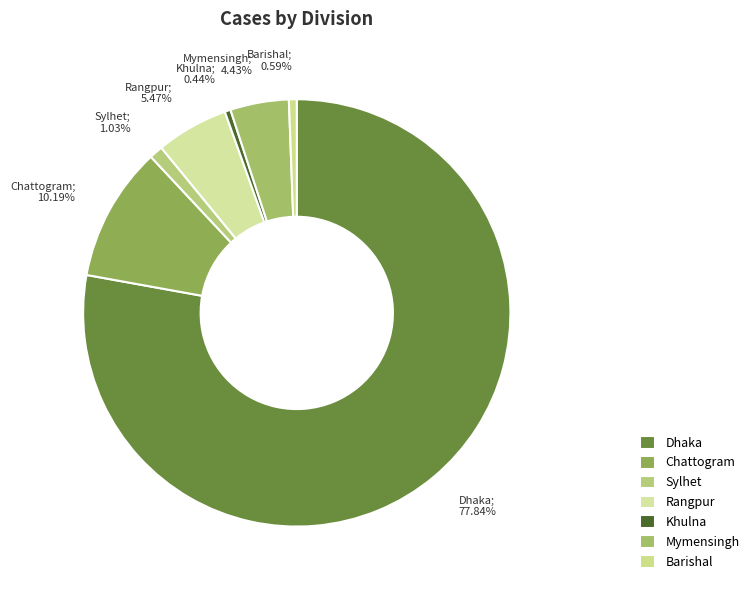

Rank the categories by value from lowest to highest.

Khulna, Barishal, Sylhet, Mymensingh, Rangpur, Chattogram, Dhaka